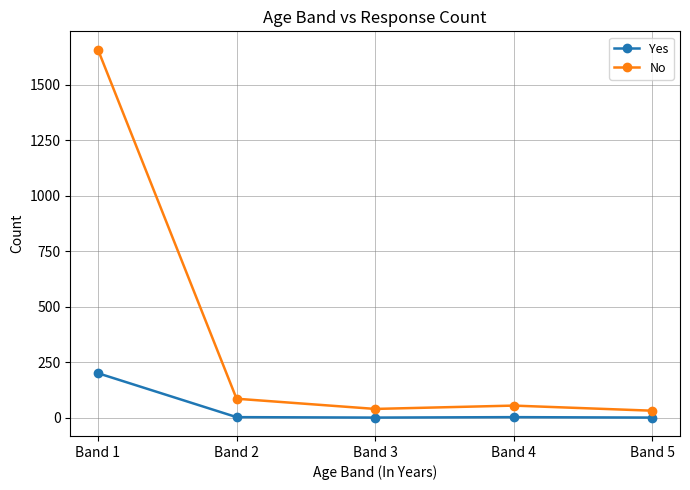

What is the difference between the second highest and second lowest values in the No series?

46